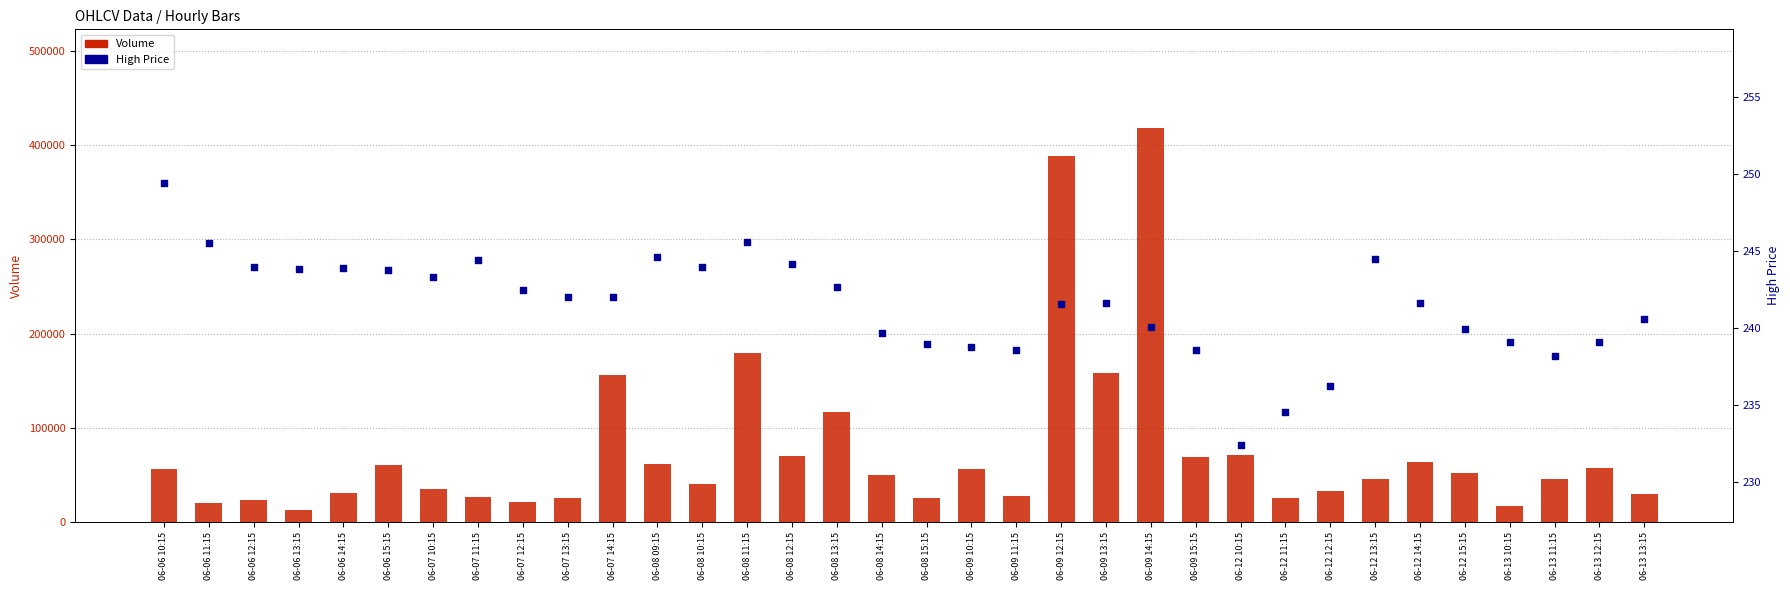

Which series has the widest spread of Y values?

Volume